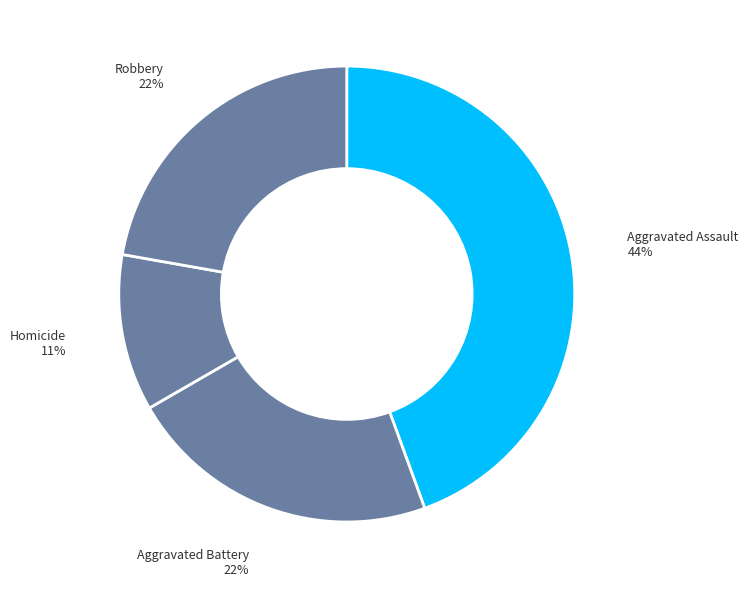

How many segments does this pie chart have?

4